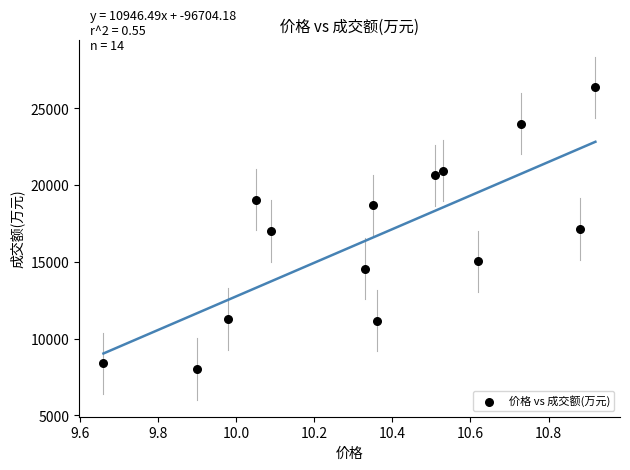

What is the range of Y values (max minus min)?

18338